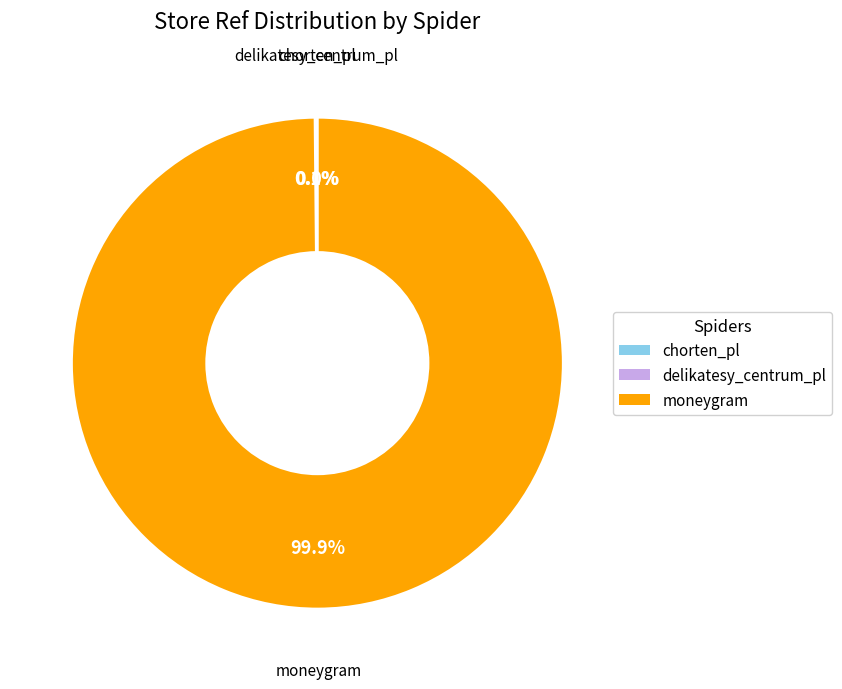

Is there any slice that represents more than half of the pie?

Yes